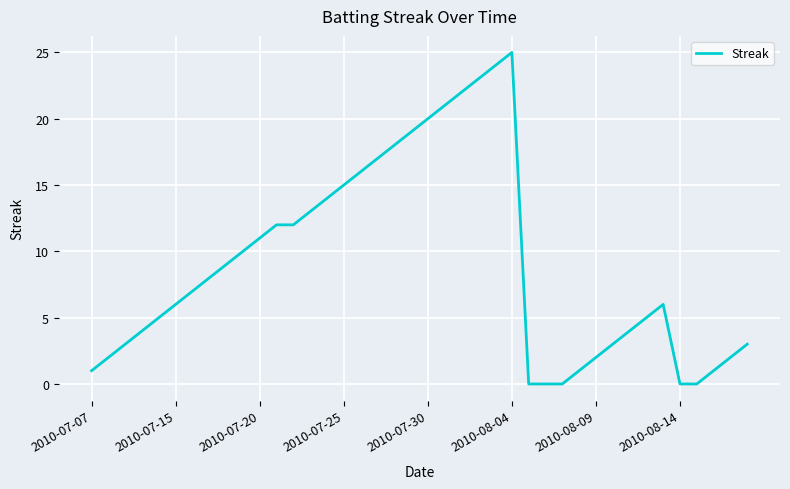

What is the difference between the maximum and minimum values?

25